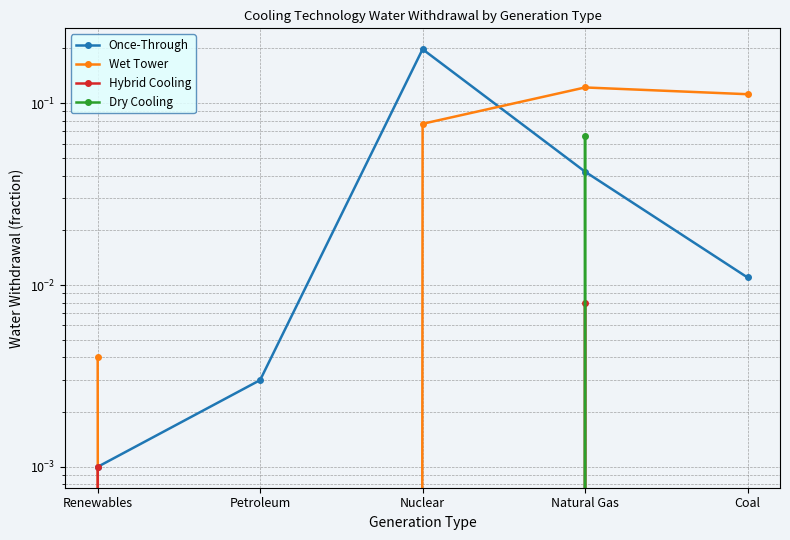

True or false: Hybrid Cooling and Dry Cooling intersect in this chart.

False